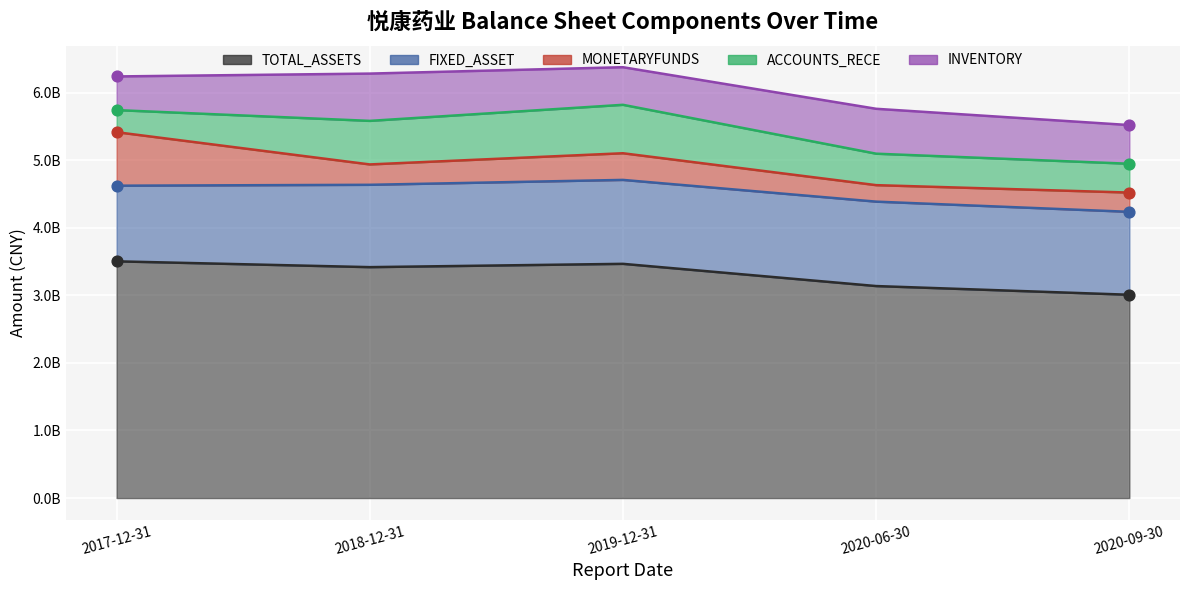

What are all the series names shown in the legend?

TOTAL_ASSETS, FIXED_ASSET, MONETARYFUNDS, ACCOUNTS_RECE, INVENTORY